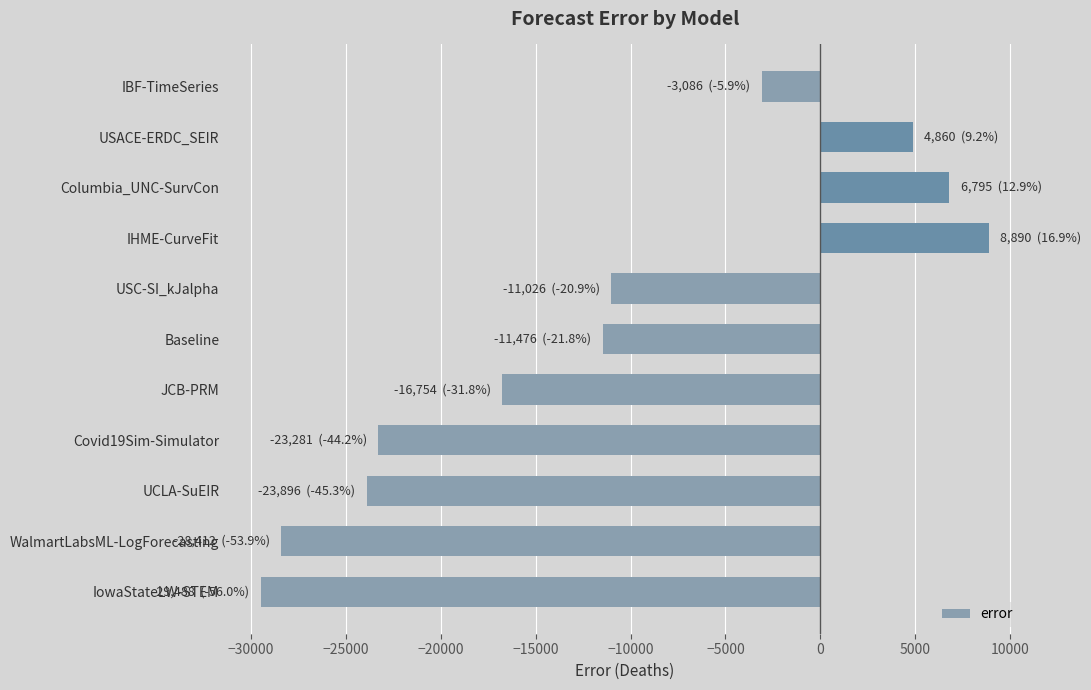

What is the sum of all values?

-126873.4